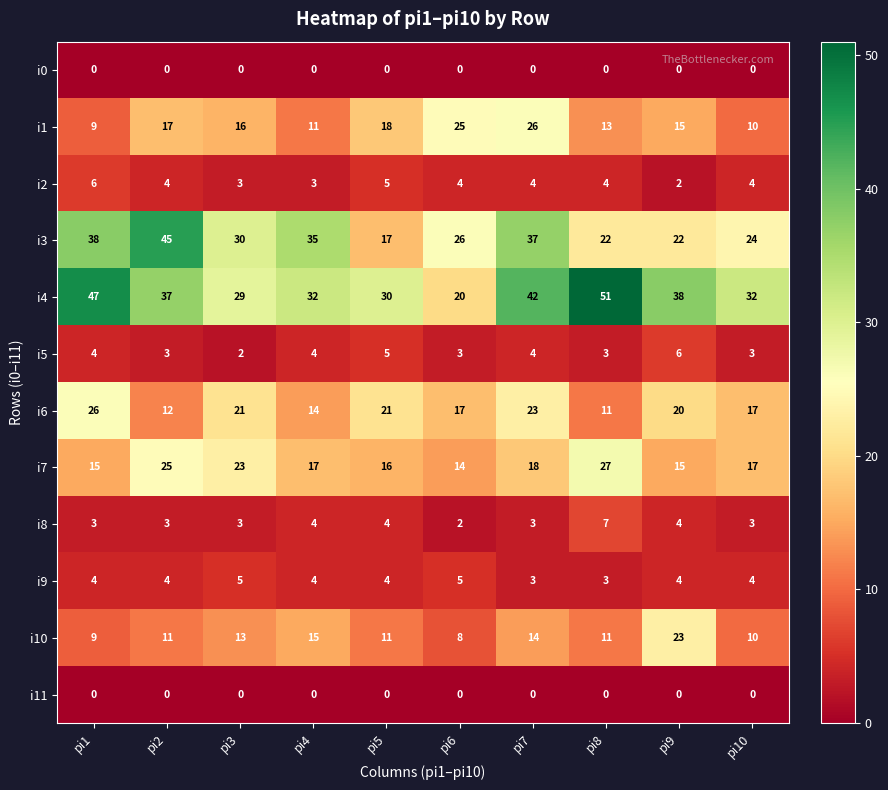

At how many categories does at least one series exceed 49?

1